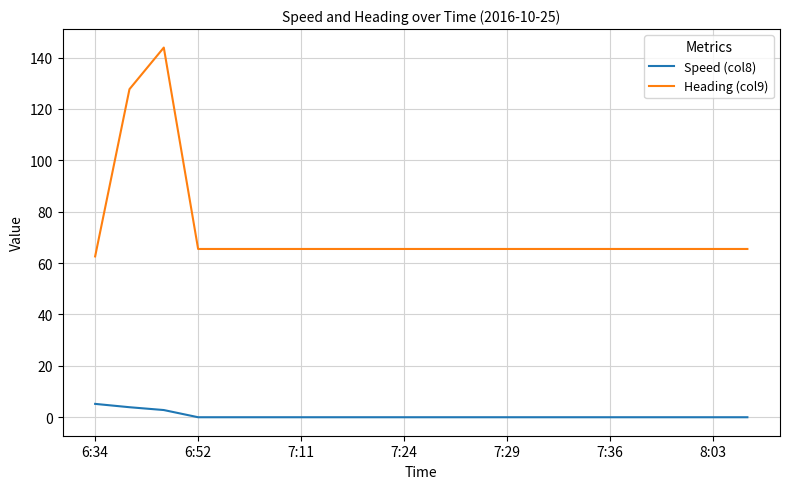

What is the difference between the maximum and minimum values in the Heading (col9) series?

81.3